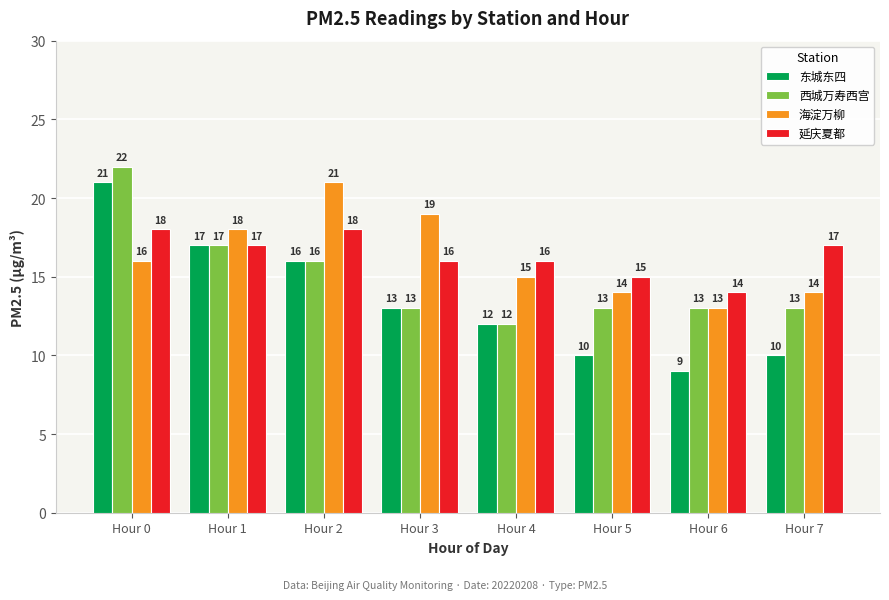

Which label corresponds to the largest value in the chart?

Hour 0